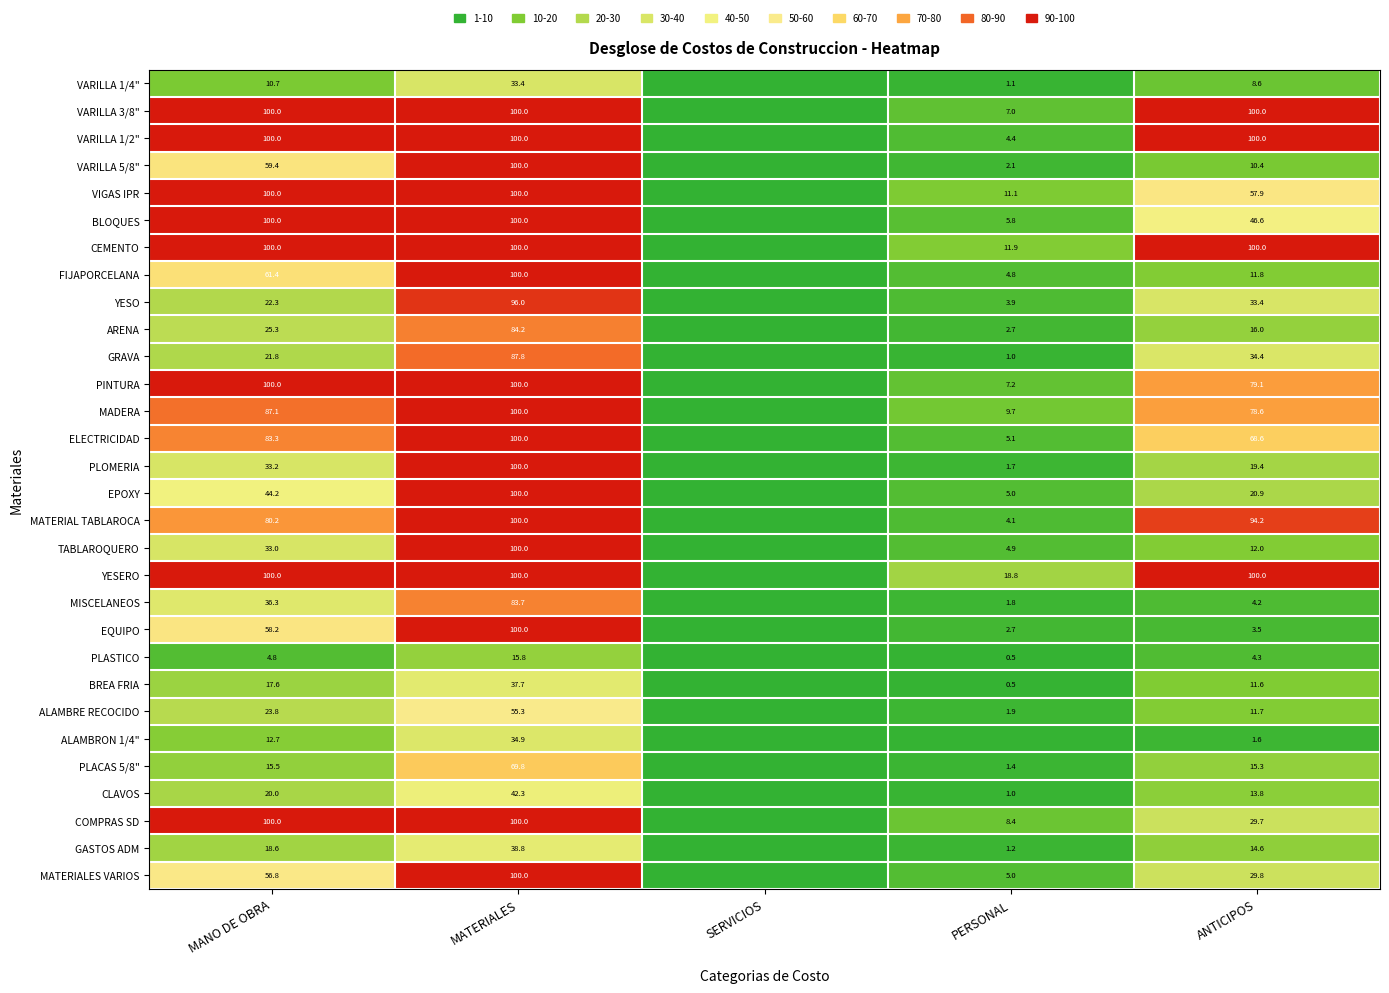

What is the sum of the ARENA values at MANO DE OBRA and ANTICIPOS?

41.3